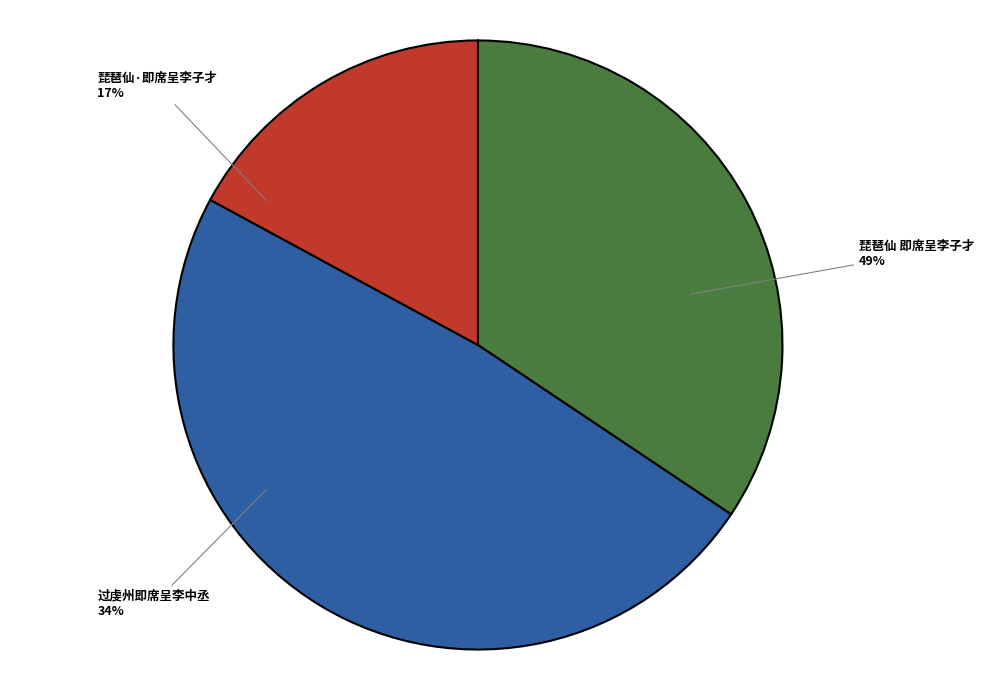

Combined, do 琵琶仙 即席呈李子才 and 过虔州即席呈李中丞 account for over 50%?

Yes